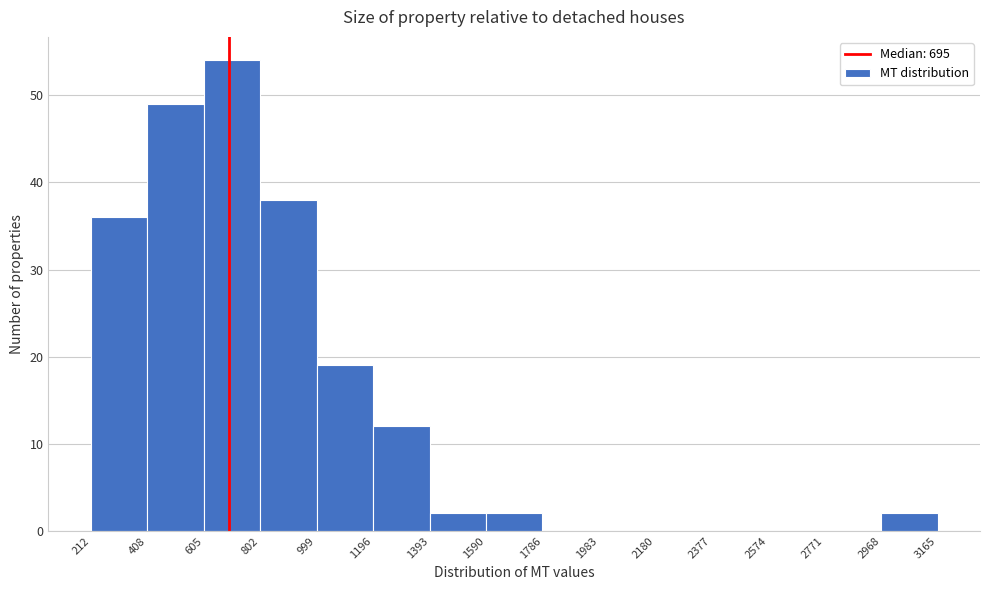

What is the height of the bar covering 605 to 802 on the x-axis? The values are not printed on the chart, so give them approximately, as read against the axis.

54